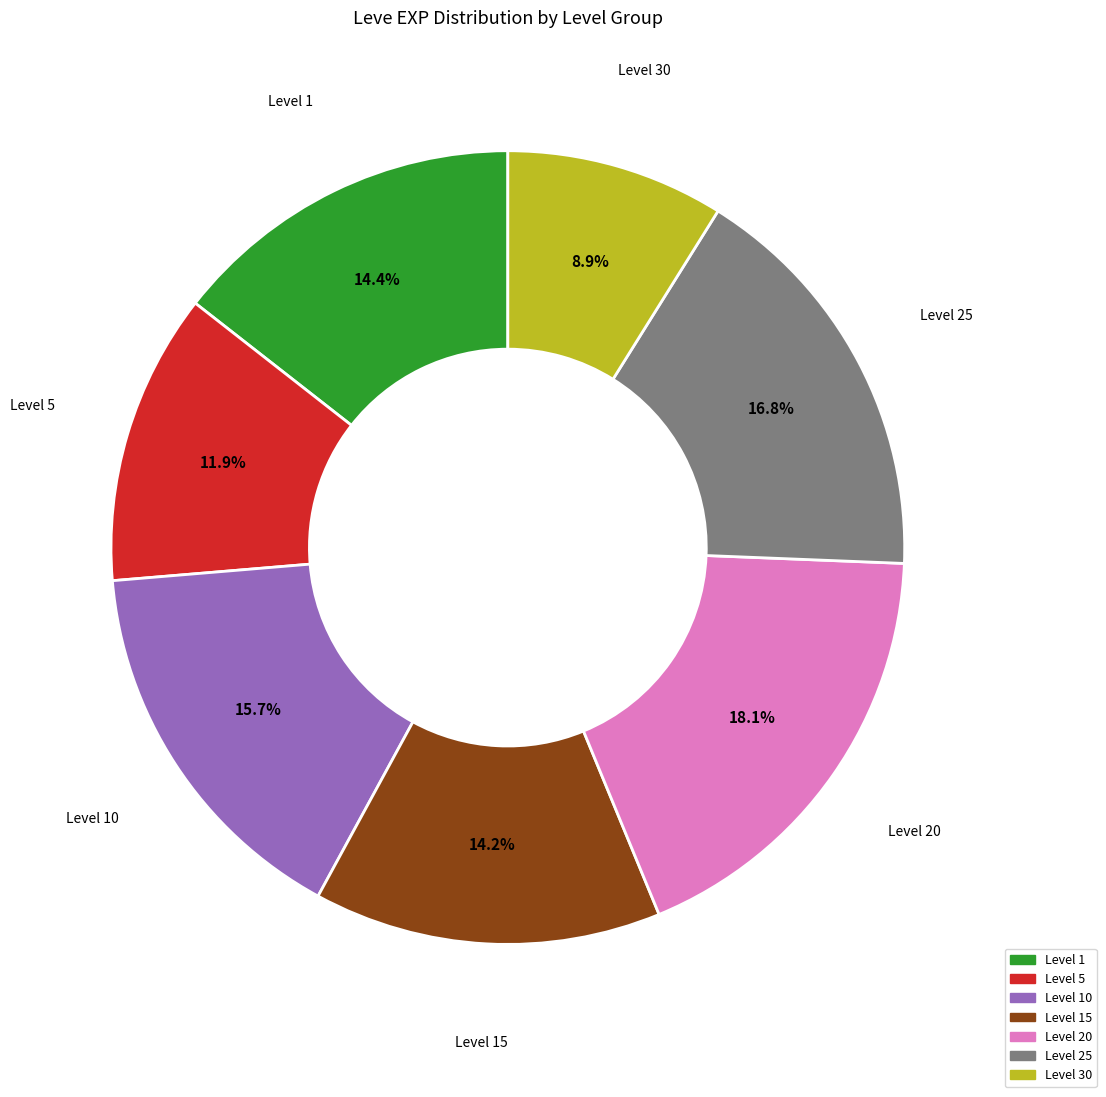

Is there any slice that represents more than half of the pie?

No